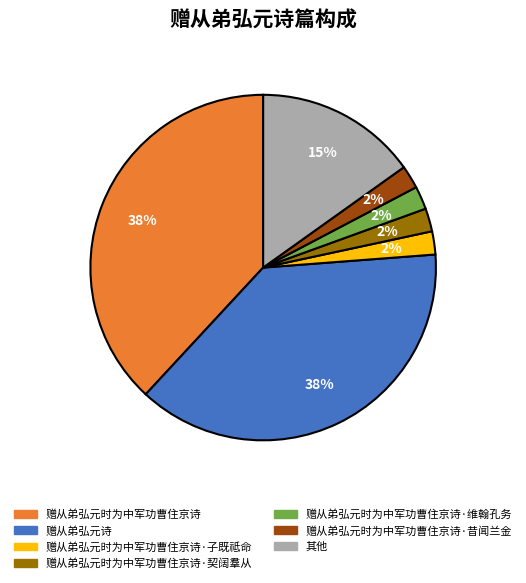

What percentage is the 赠从弟弘元时为中军功曹住京诗·昔闻兰金 slice, to the nearest percent?

2%